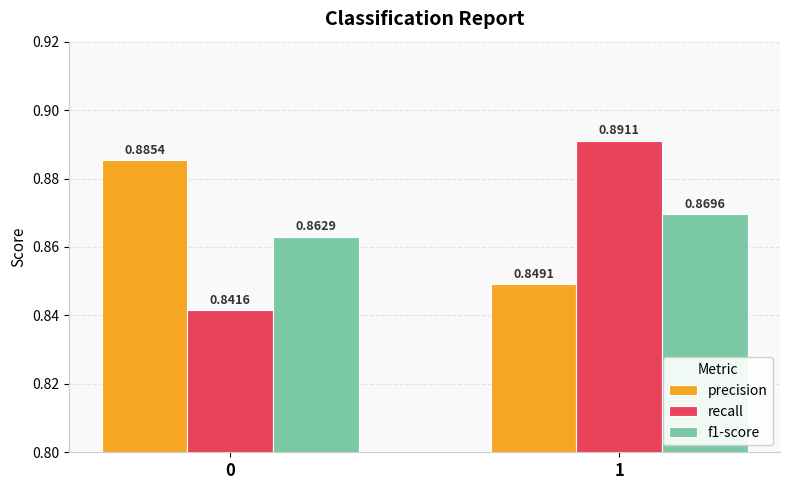

The precision series shows 0.3 at 1. True or false?

False